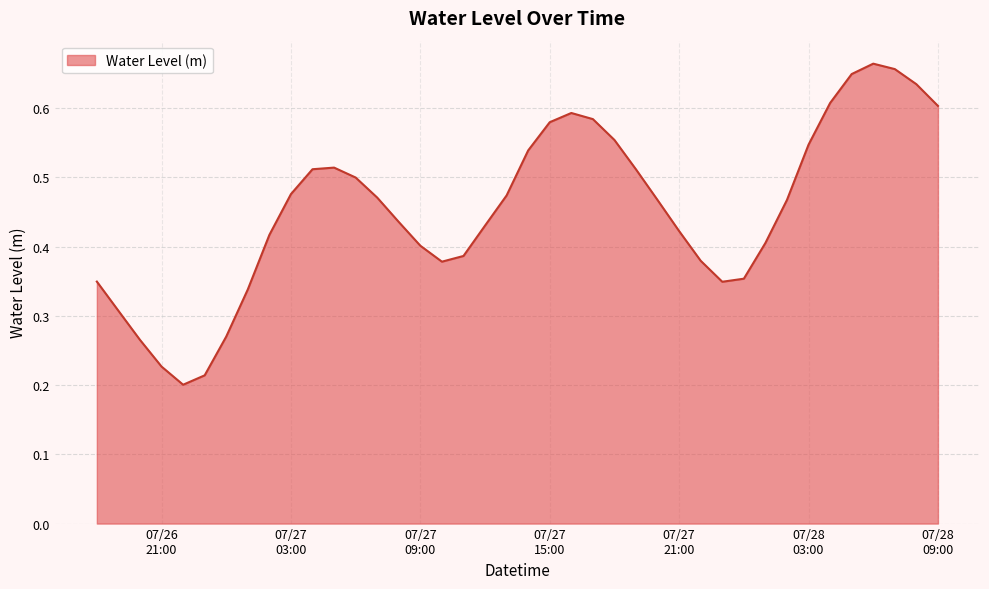

Does the chart have visible grid lines?

Yes